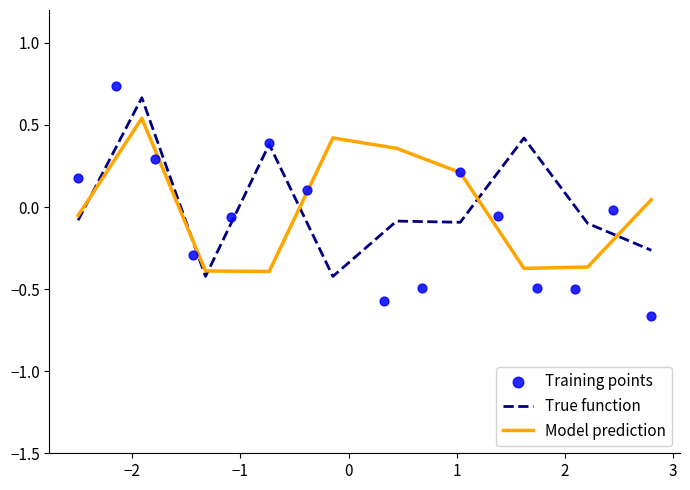

Which series has the largest total across all categories?

True function